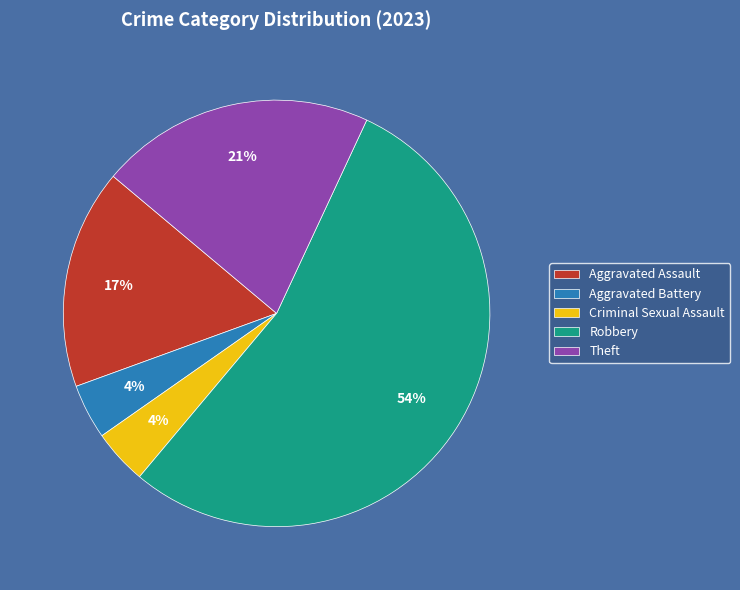

To the nearest percent, what is the combined percentage of Aggravated Assault and Robbery?

71%